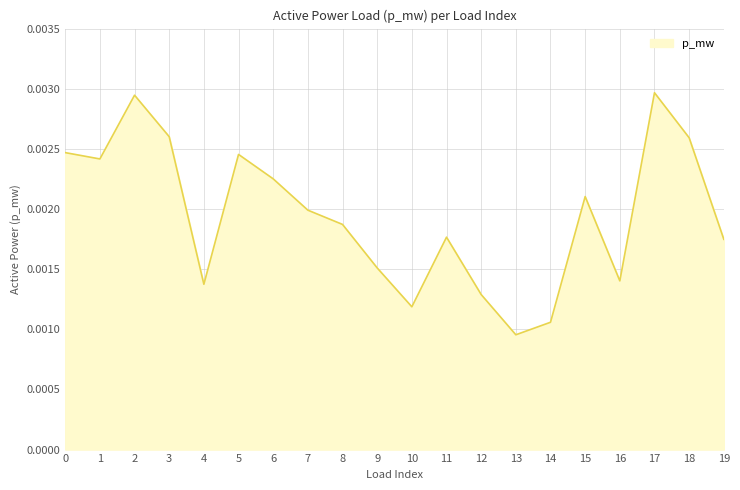

Between 14 and 11, which is larger?

11